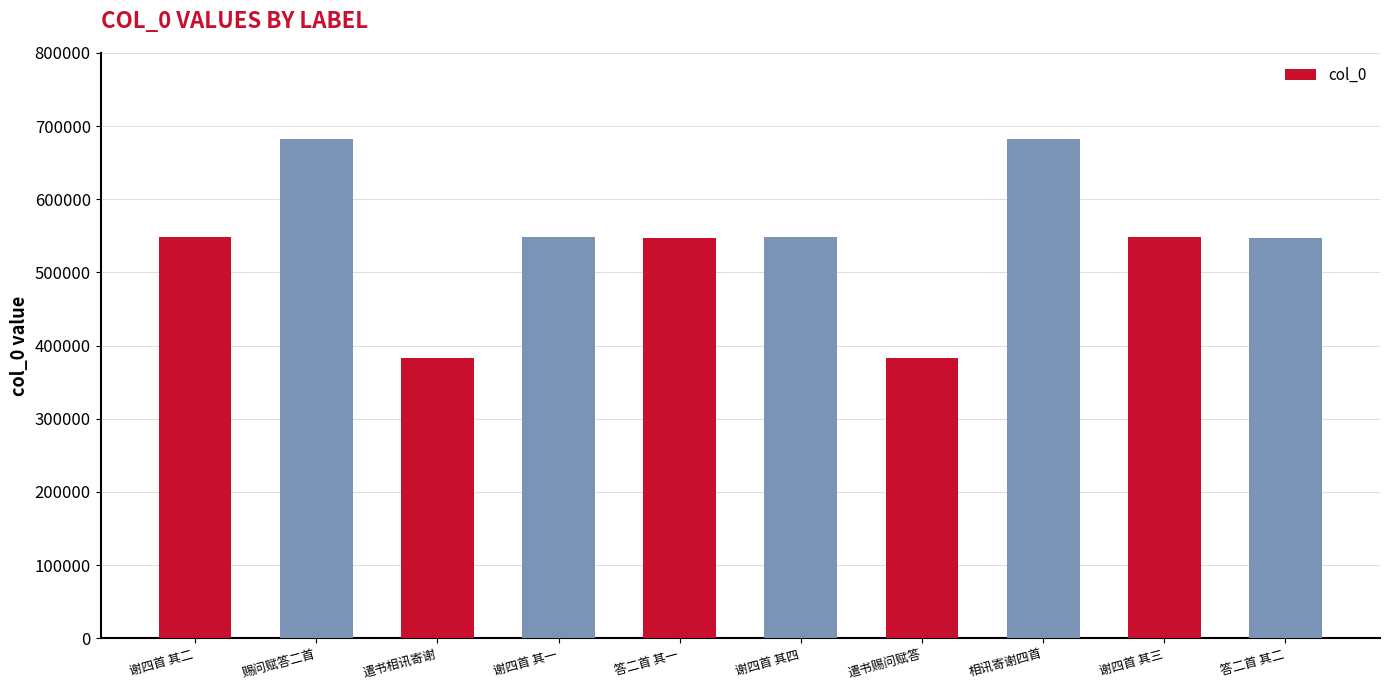

What is the maximum value shown in the chart?

682231